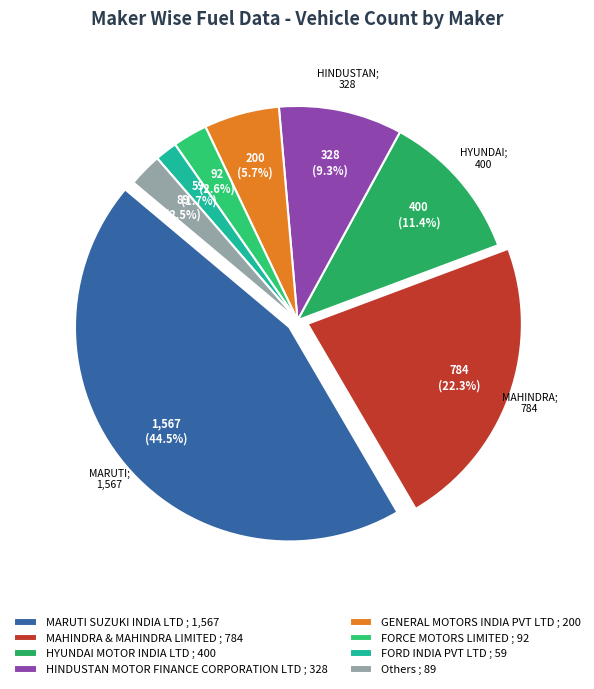

Between GENERAL MOTORS INDIA PVT LTD and HINDUSTAN MOTOR FINANCE CORPORATION LTD, which is larger?

HINDUSTAN MOTOR FINANCE CORPORATION LTD